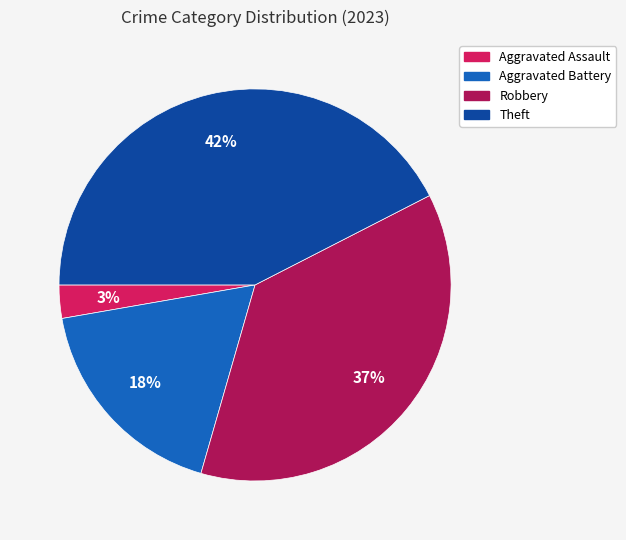

Does Robbery represent more than half of the total?

No